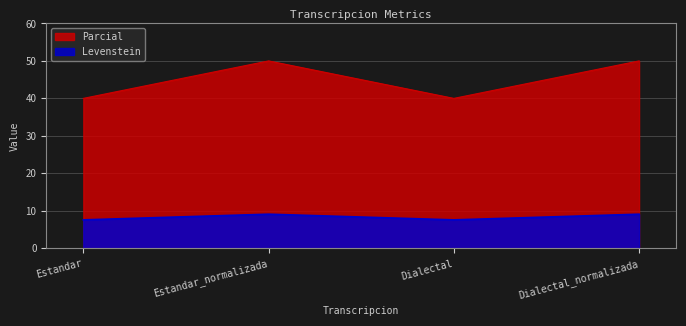

Reading left to right, what are all the values shown in this chart?

Levenstein: Estandar=7.6	Estandar_normalizada=9.1	Dialectal=7.6	Dialectal_normalizada=9.1
Parcial: Estandar=40.0	Estandar_normalizada=50.0	Dialectal=40.0	Dialectal_normalizada=50.0